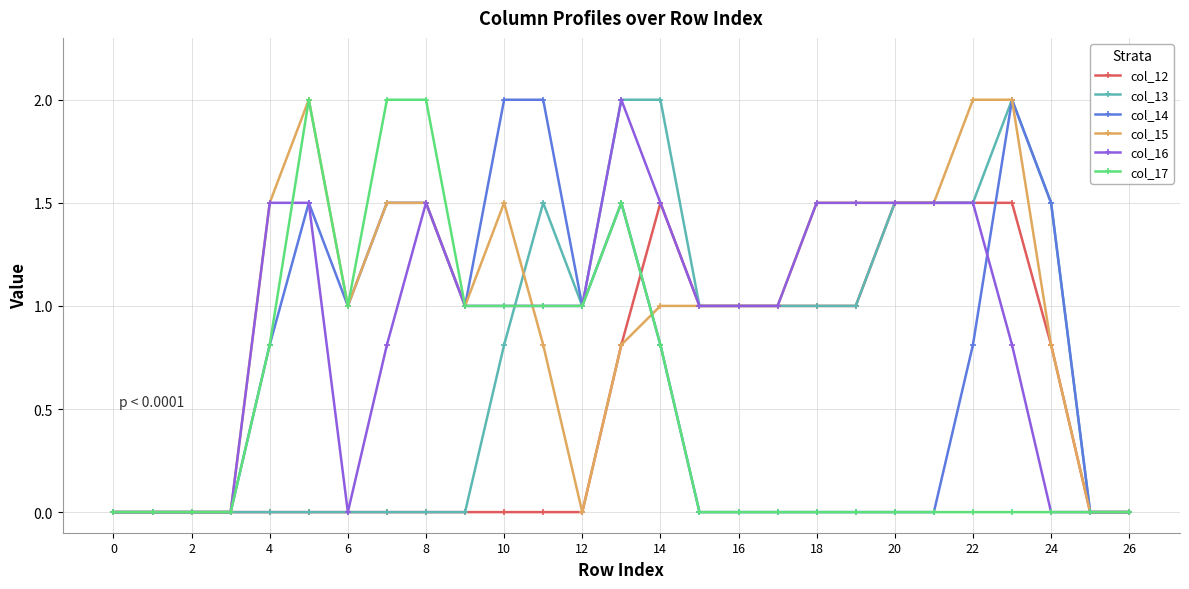

What is the maximum value for col_17?

2.0